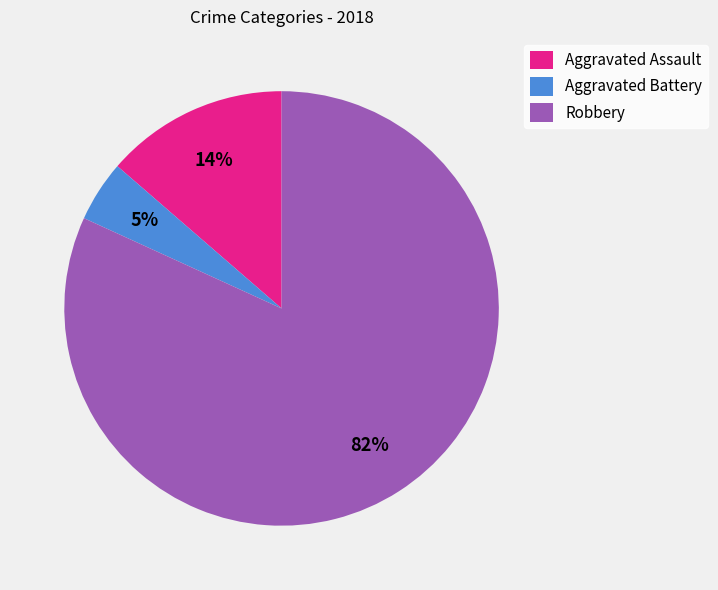

To the nearest percent, what portion does Aggravated Assault represent?

14%